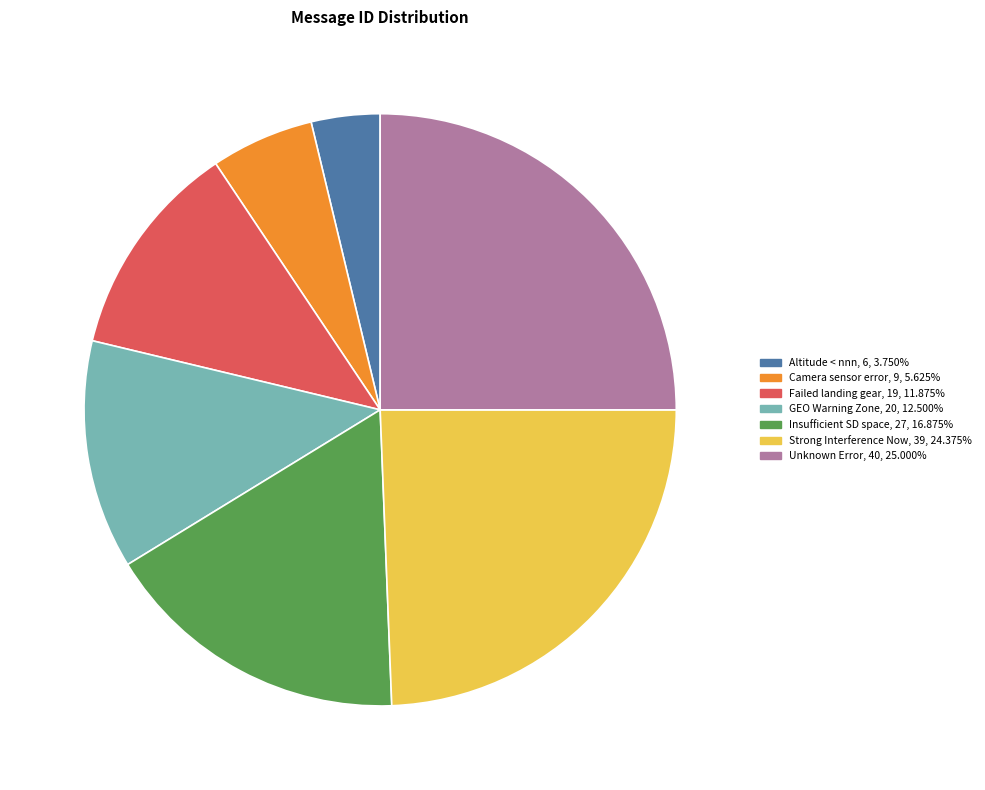

Does any single category account for the majority?

No